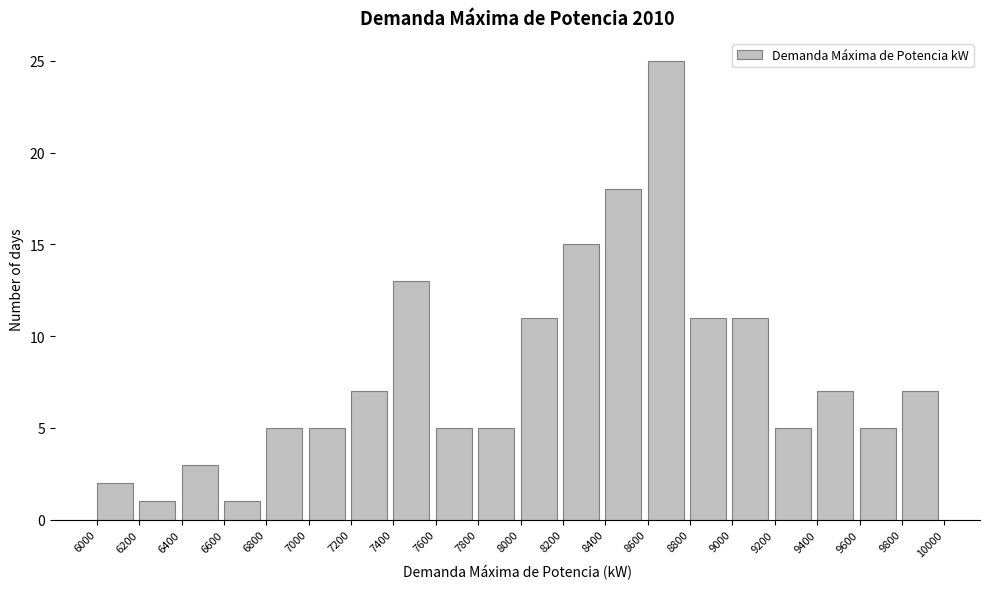

Reading right to left, what are all the values shown in this chart?

9800=7	9600=5	9400=7	9200=5	9000=11	8800=11	8600=25	8400=18	8200=15	8000=11	7800=5	7600=5	7400=13	7200=7	7000=5	6800=5	6600=1	6400=3	6200=1	6000=2